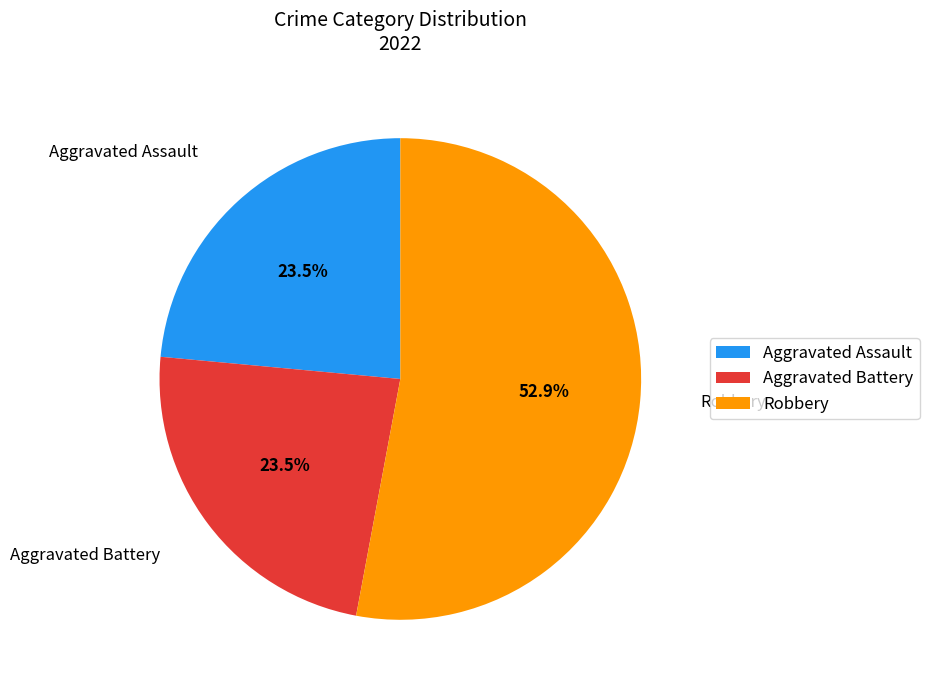

What percentage is NOT represented by Aggravated Assault?

76.5%